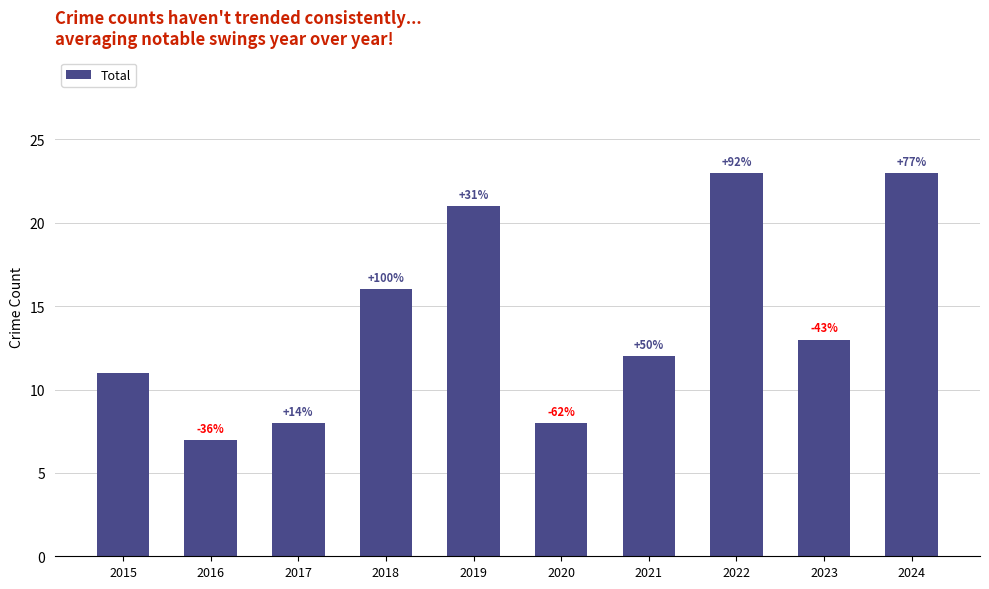

At which label does the data first exceed 13?

2018